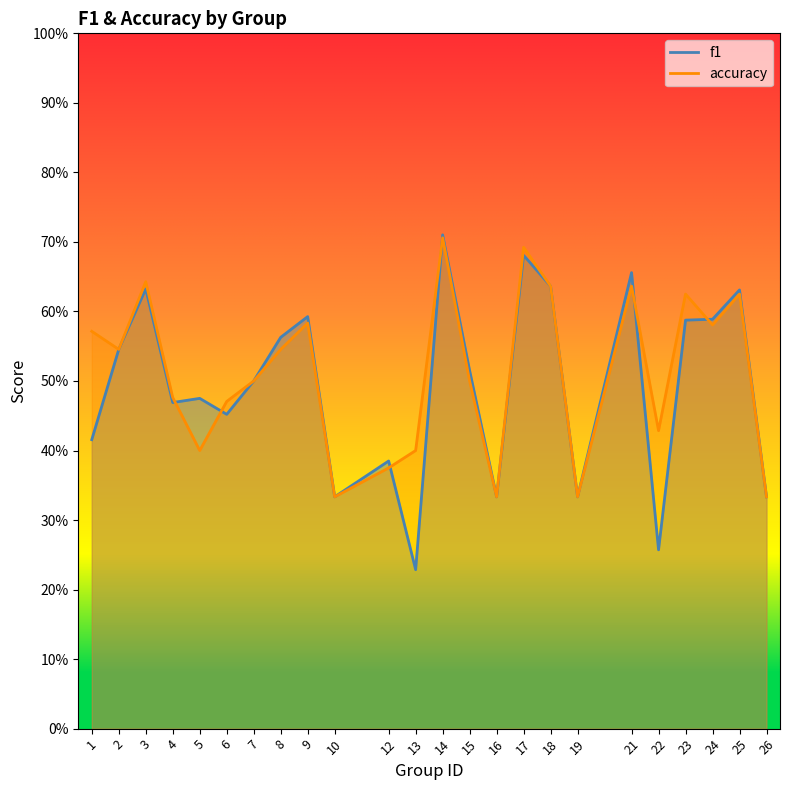

Reading right to left, what are all the values shown in this chart?

f1: 0.3	0.6	0.6	0.6	0.3	0.7	0.3	0.6	0.7	0.3	0.5	0.7	0.2	0.4	0.3	0.6	0.6	0.5	0.5	0.5	0.5	0.6	0.5	0.4
accuracy: 0.3	0.6	0.6	0.6	0.4	0.6	0.3	0.6	0.7	0.3	0.5	0.7	0.4	0.4	0.3	0.6	0.5	0.5	0.5	0.4	0.5	0.6	0.5	0.6